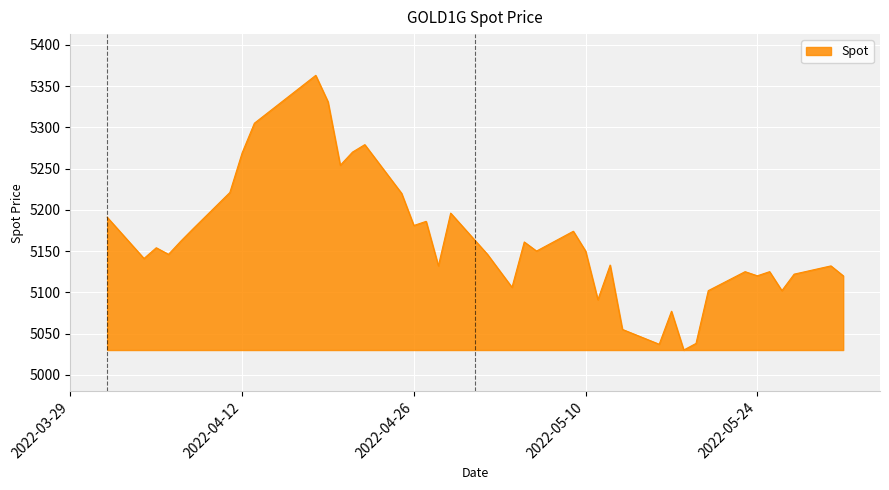

What is the smallest value displayed?

5030